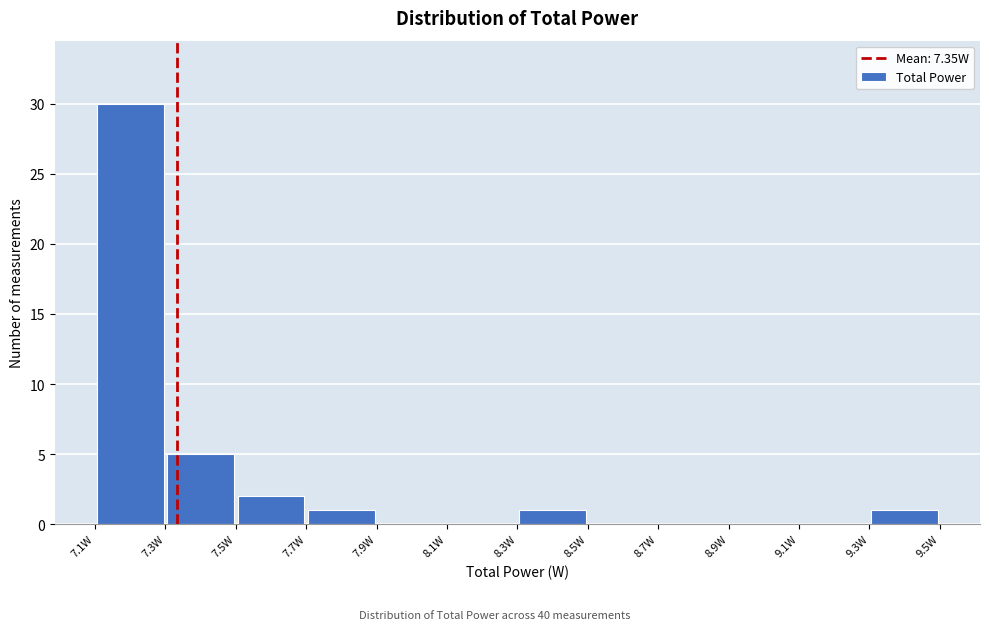

Reading left to right, list every bar in this chart as the range it spans on the x-axis followed by its height. Neither the bar edges nor the heights are printed on the chart, so give them approximately, as read against the axes.

7.12 to 7.32: 30
7.32 to 7.52: 5
7.52 to 7.72: 2
7.72 to 7.92: 1
7.92 to 8.12: 0
8.12 to 8.32: 0
8.32 to 8.50: 1
8.50 to 8.70: 0
8.70 to 8.90: 0
8.90 to 9.10: 0
9.10 to 9.30: 0
9.30 to 9.50: 1